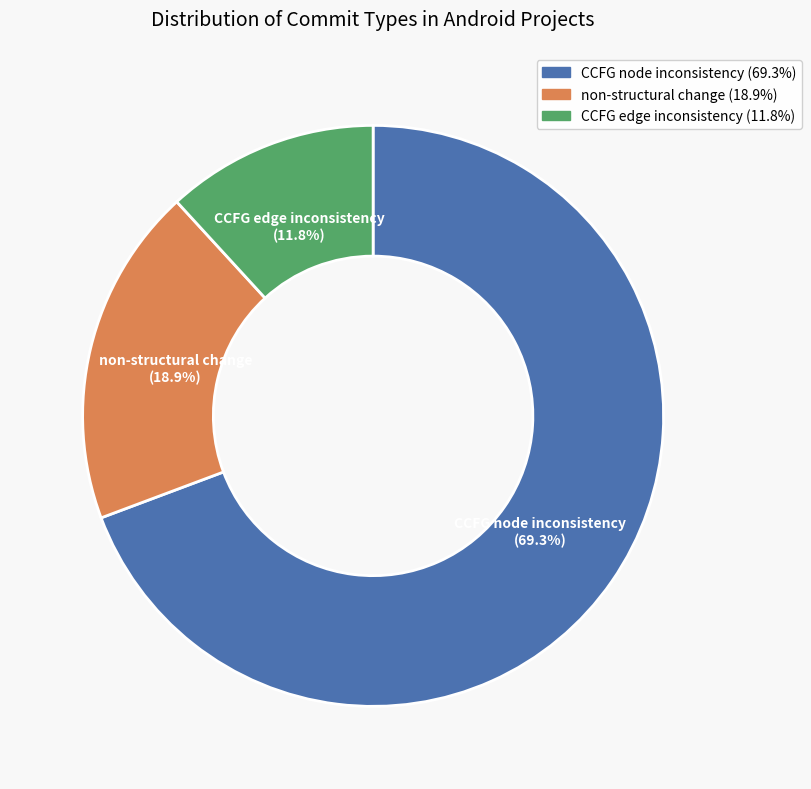

Which category accounts for the majority?

CCFG node inconsistency